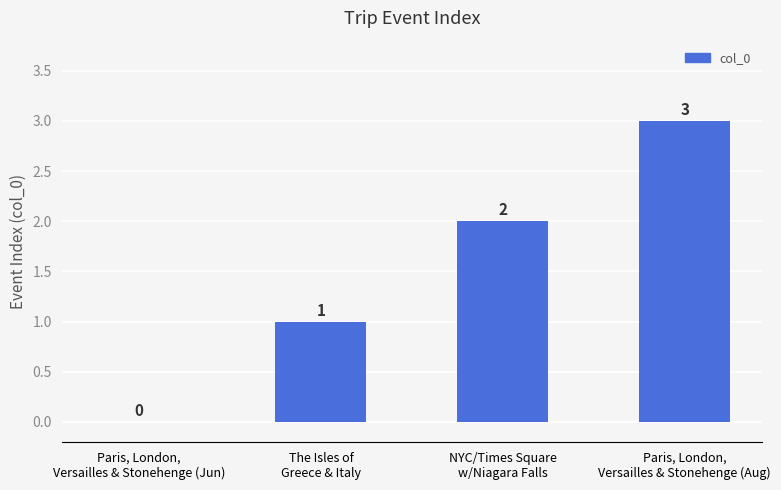

True or false: the data shows 0 at Paris, London,
Versailles & Stonehenge (Jun).

True